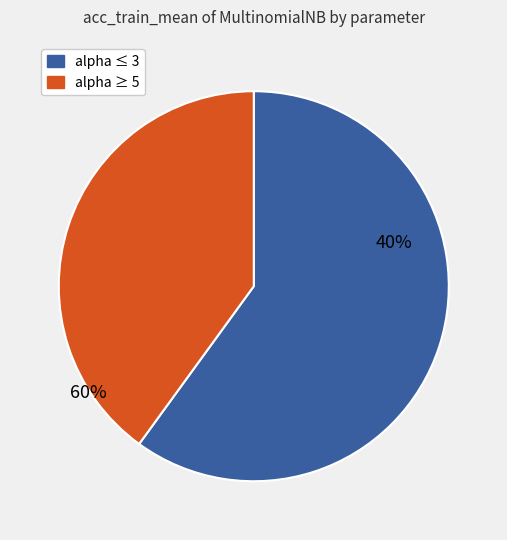

Is alpha=0 the majority of the pie?

No